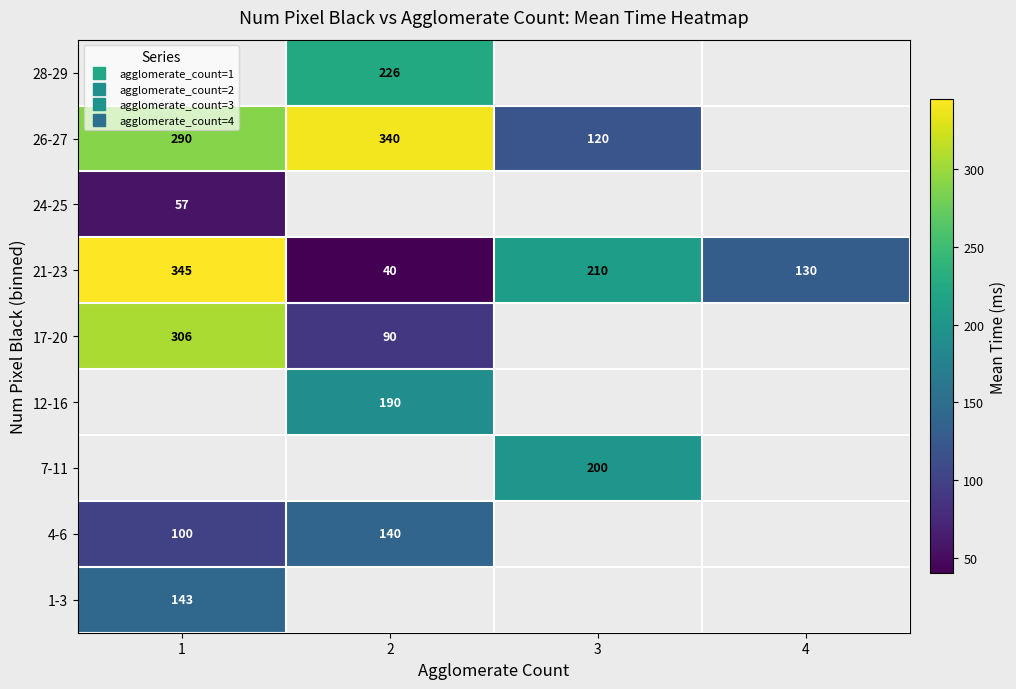

Which has a higher value, 3 or 2?

2